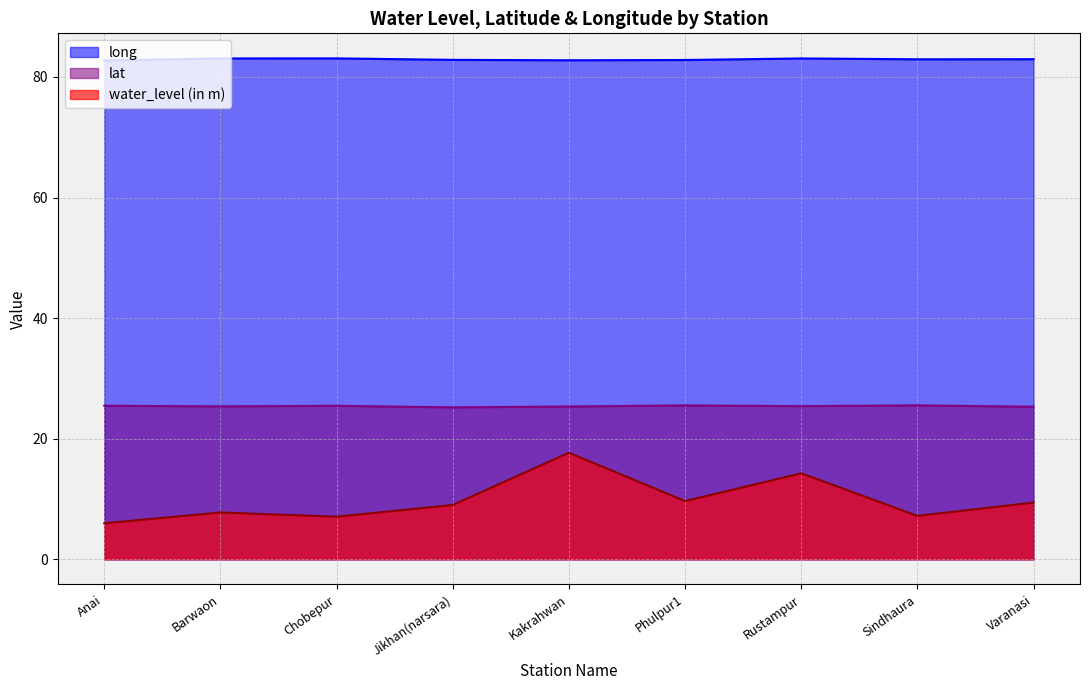

Reading left to right, list all the values displayed in this chart.

water_level (in m): Anai=6.0	Barwaon=7.8	Chobepur=7.1	Jikhan(narsara)=9.0	Kakrahwan=17.7	Phulpur1=9.7	Rustampur=14.3	Sindhaura=7.2	Varanasi=9.4
lat: Anai=25.5	Barwaon=25.4	Chobepur=25.4	Jikhan(narsara)=25.2	Kakrahwan=25.3	Phulpur1=25.5	Rustampur=25.4	Sindhaura=25.5	Varanasi=25.3
long: Anai=82.7	Barwaon=83.1	Chobepur=83.1	Jikhan(narsara)=82.8	Kakrahwan=82.8	Phulpur1=82.8	Rustampur=83.1	Sindhaura=82.9	Varanasi=83.0